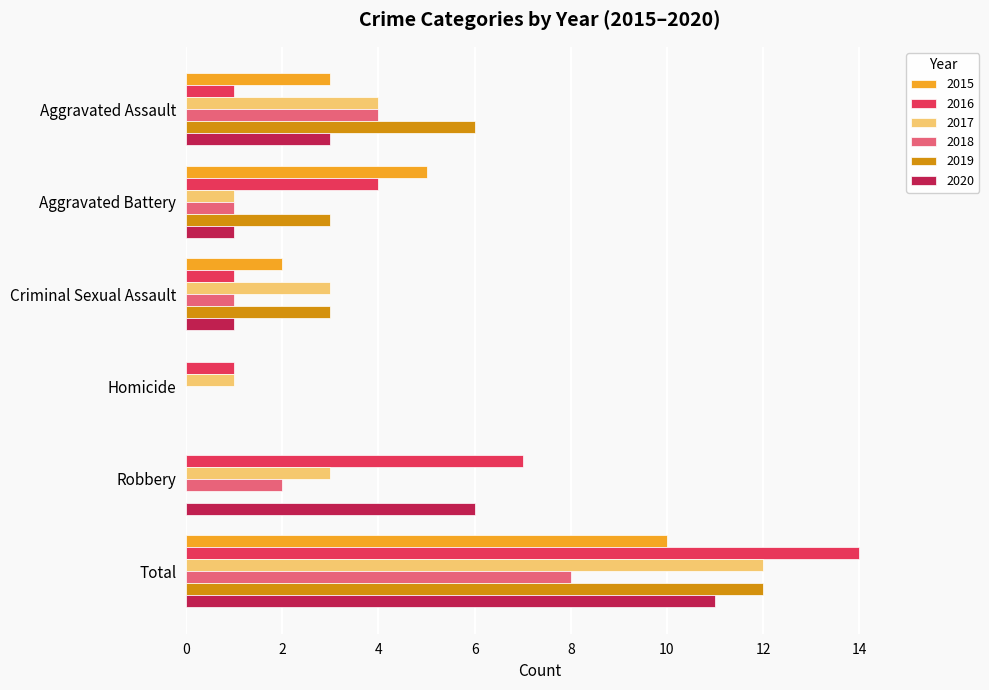

Which series has the largest total across all categories?

2016